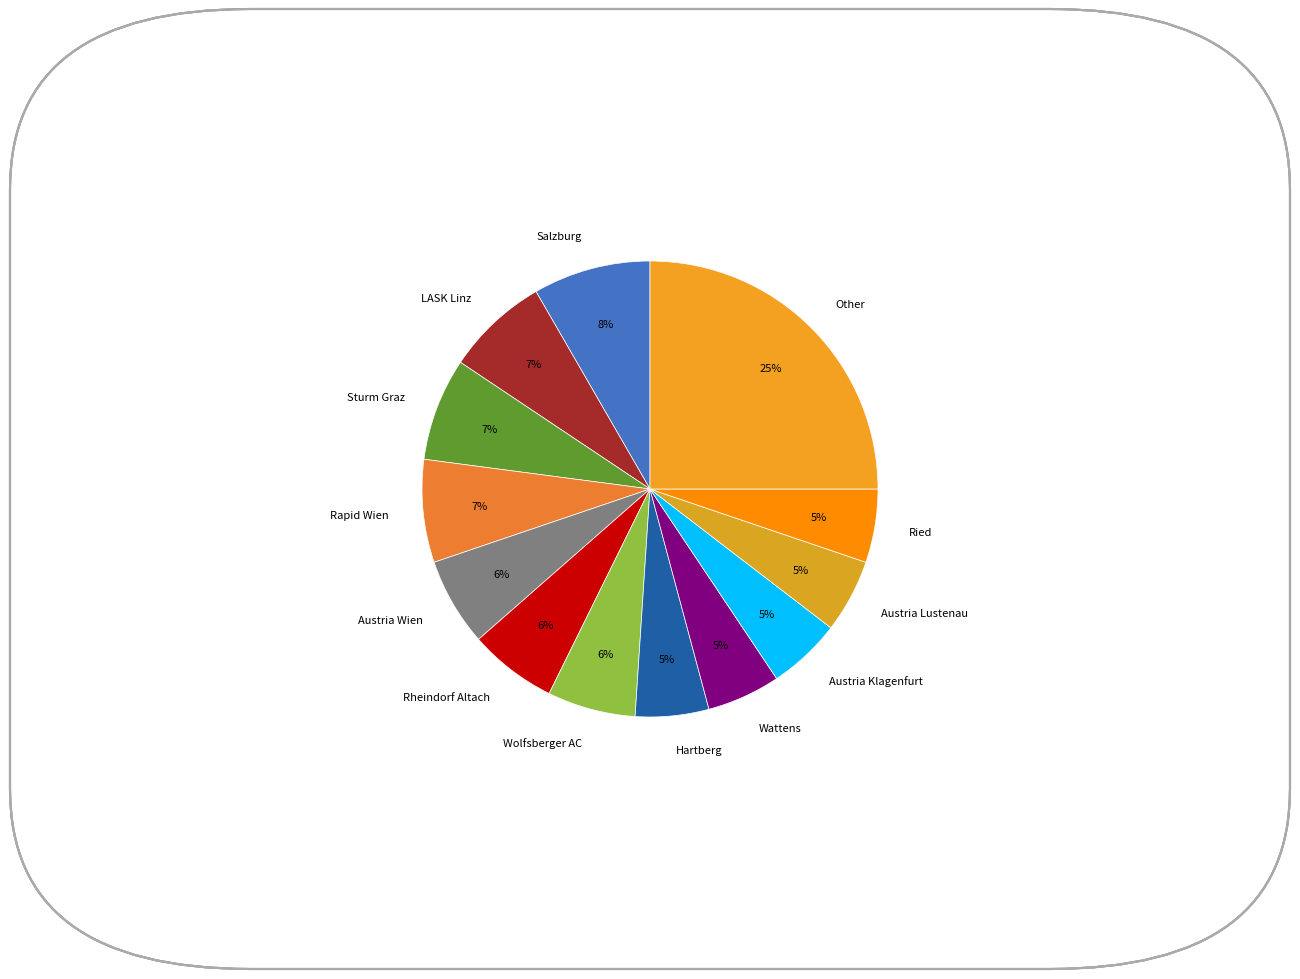

Does Other represent more than half of the total?

No